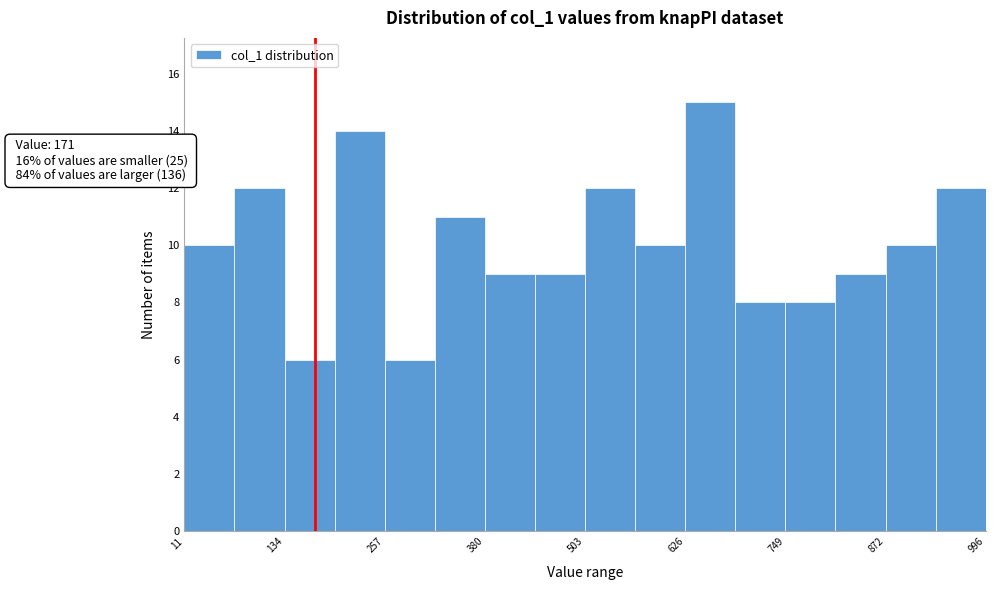

Around what value on the x-axis is the tallest bar? Give the approximate position of its centre, as read against the axis.

660